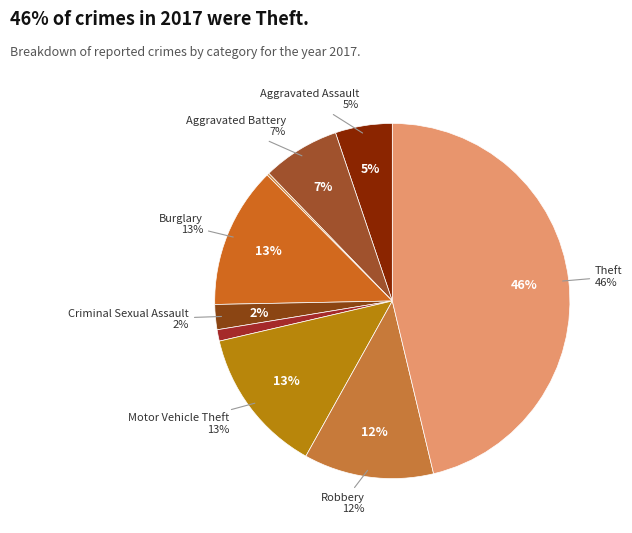

Is there a majority slice in this chart?

No